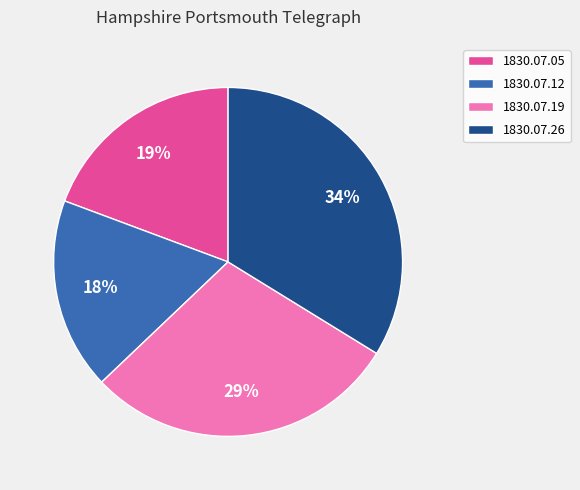

Is it true that 1830.07.26 is 34% of the pie?

True